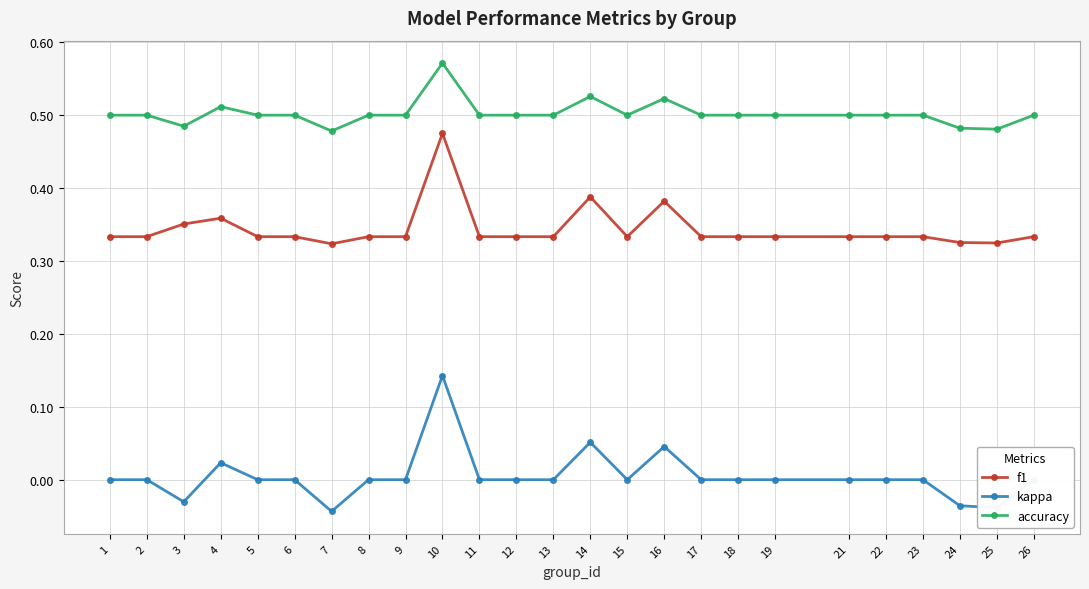

At which category does kappa reach its first local valley?

3